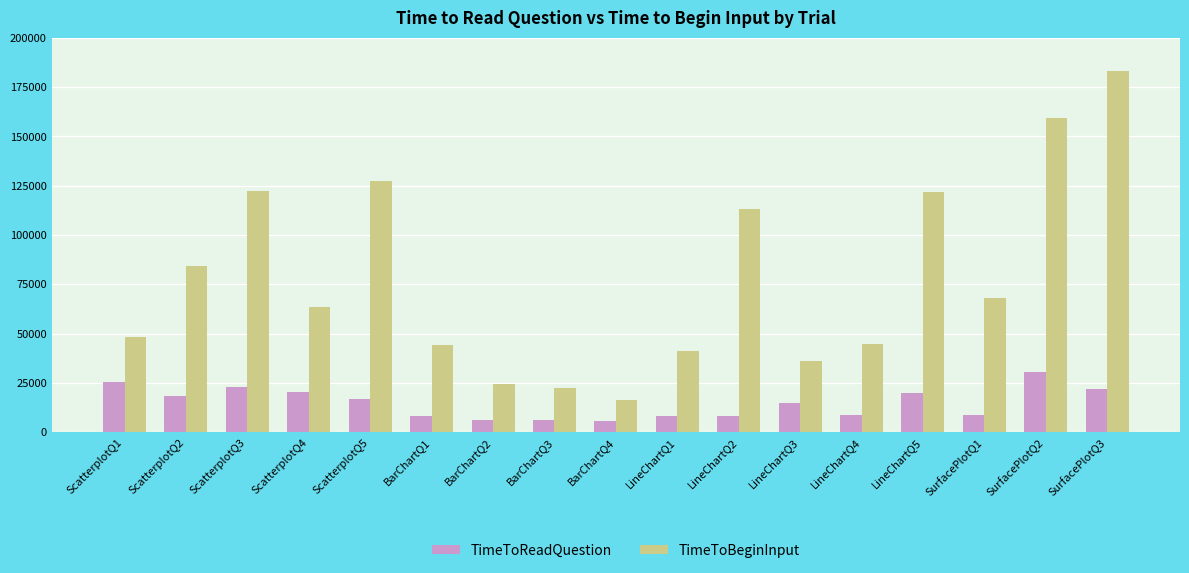

What is the label of the 7th bar from the right?

LineChartQ2